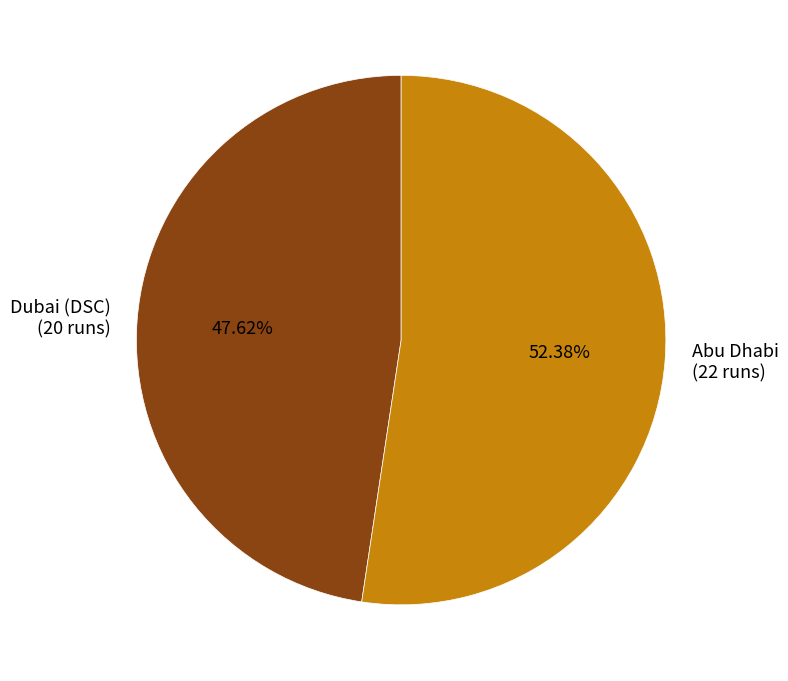

True or false: Dubai (DSC) accounts for 37% of the total.

False